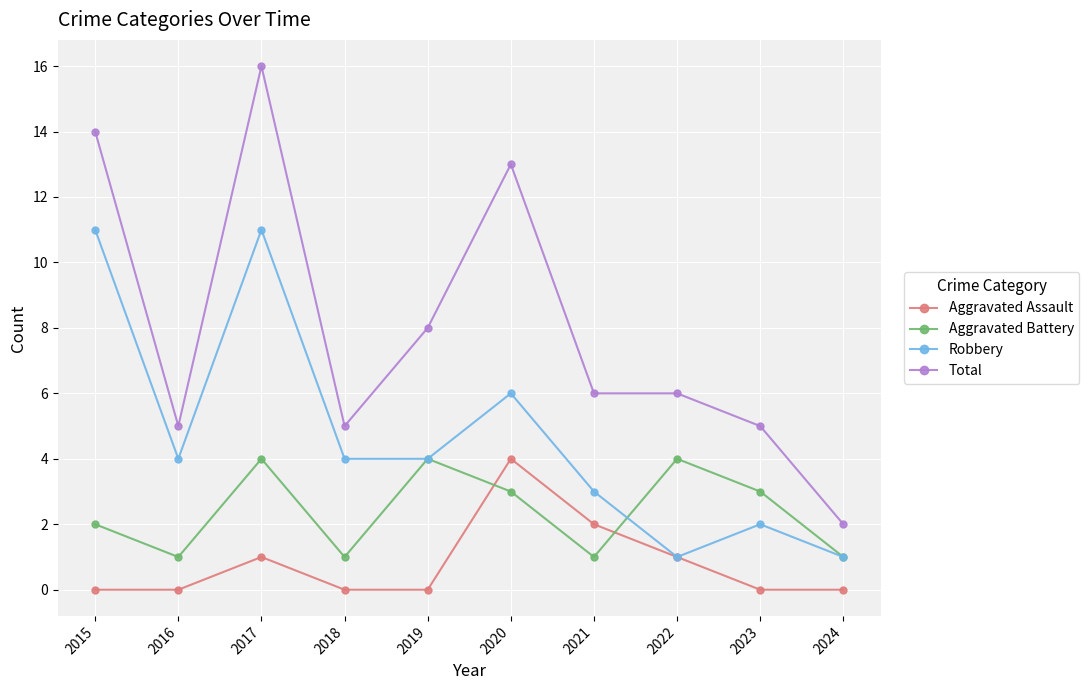

At which label does Robbery first exceed 4?

2015